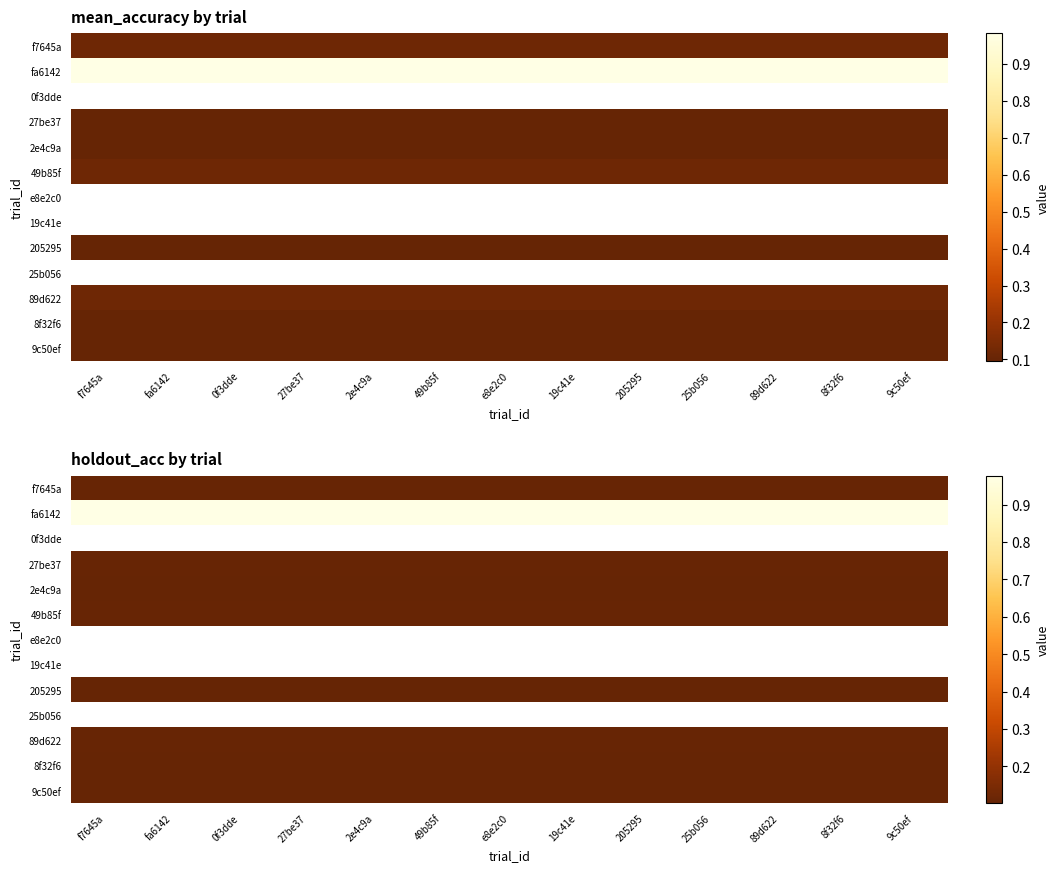

Is the value of fa6142 at f7645a greater than the value of 89d622 at 25b056?

Yes